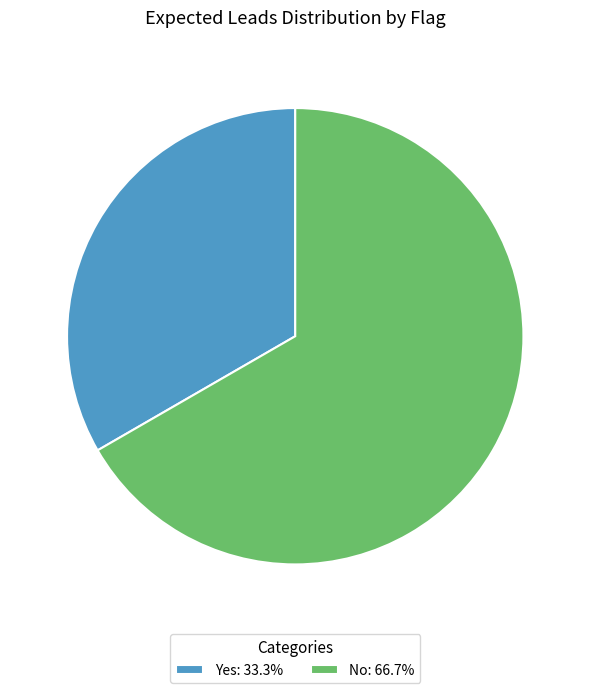

True or false: No accounts for 60% of the total.

False